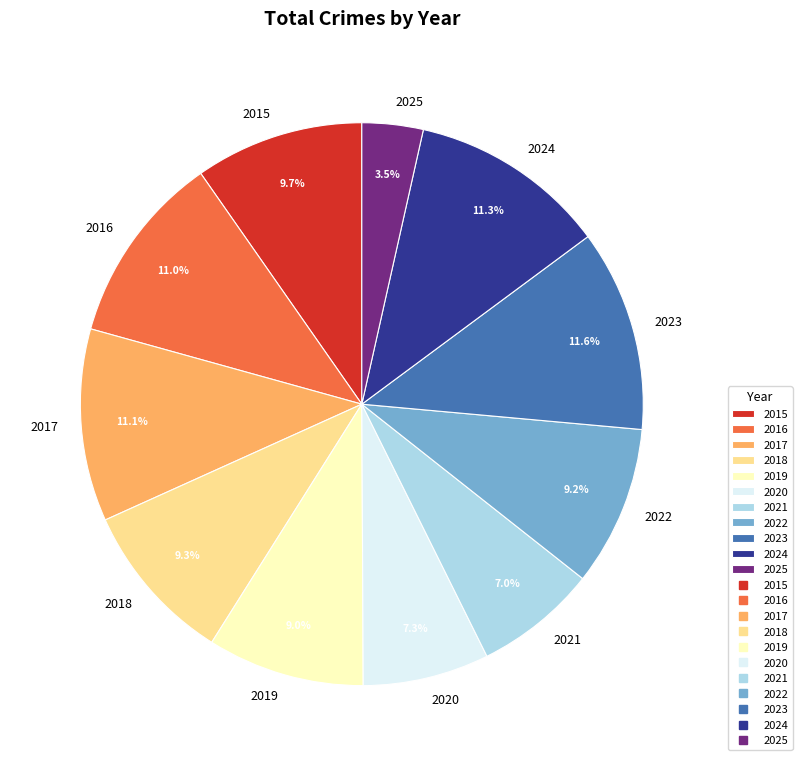

Count the number of slices in the pie.

11